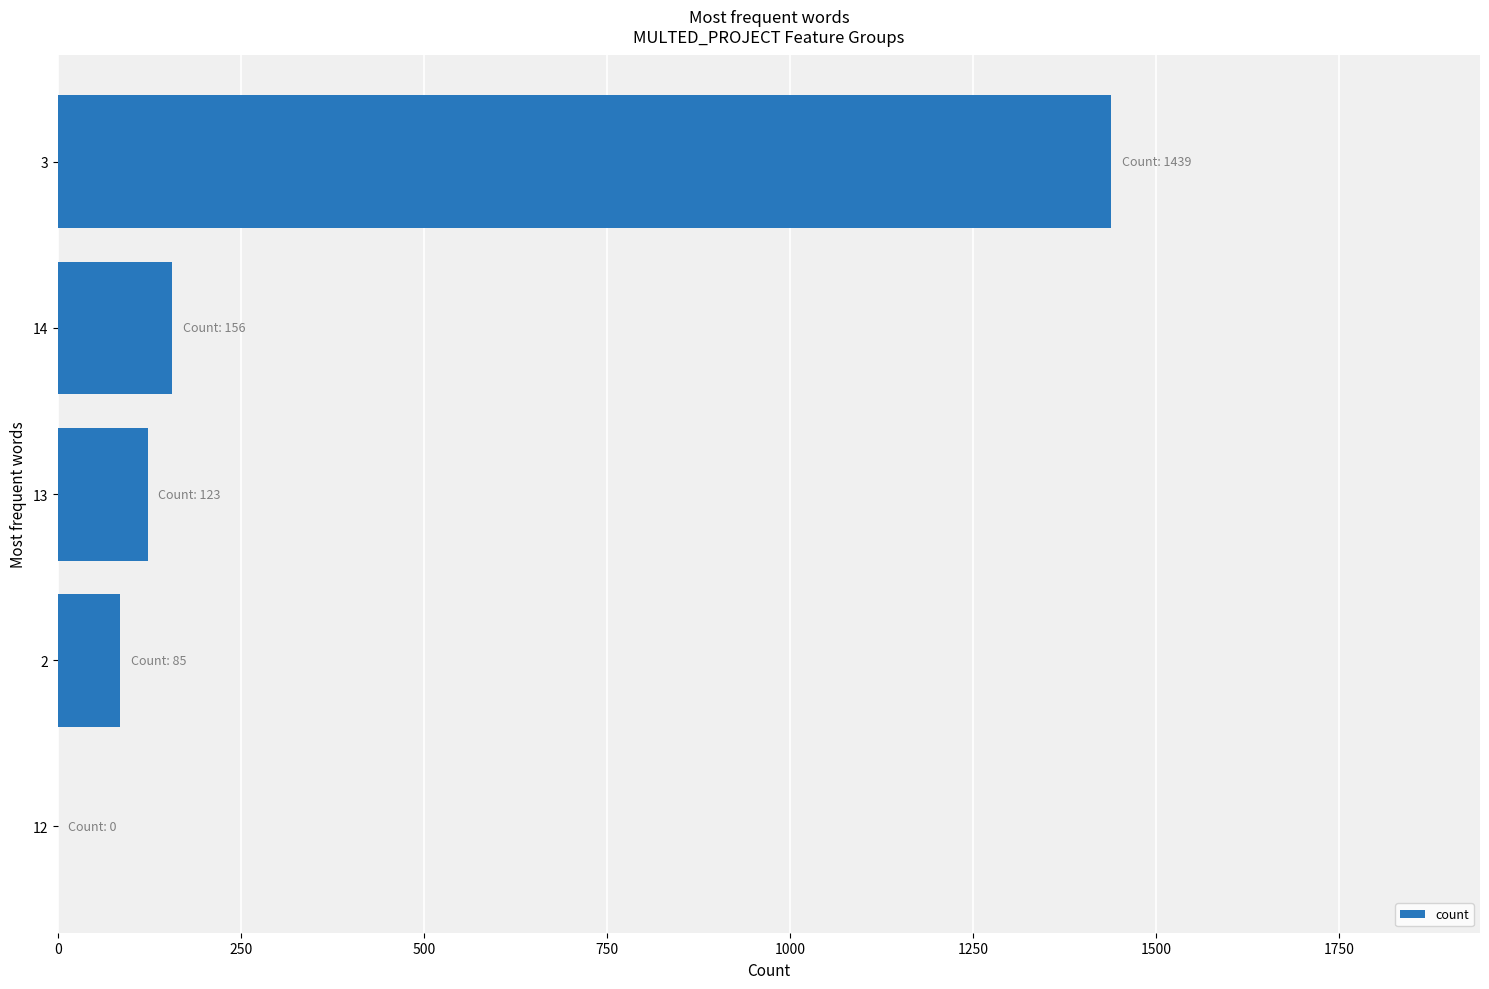

The value at 14 is 249. True or false?

False